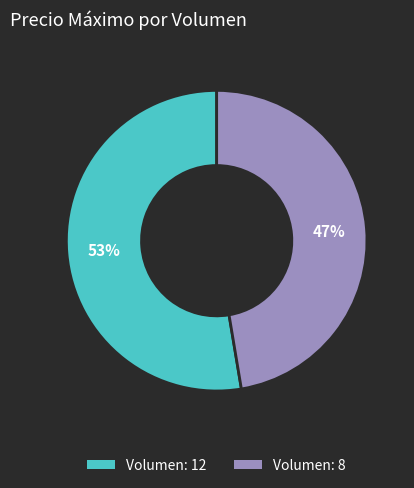

Which has a higher value, Volumen: 12 or Volumen: 8?

Volumen: 12